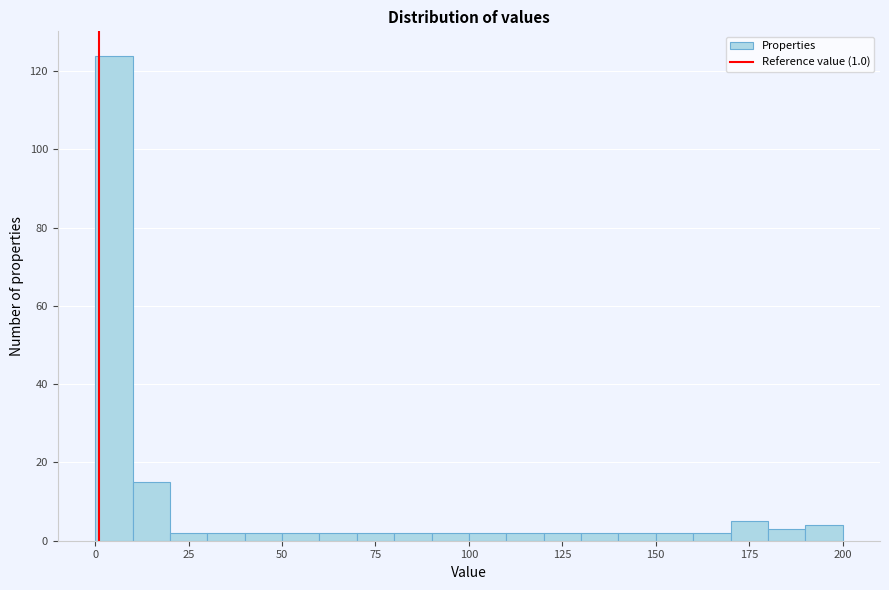

Read against the x-axis, roughly where is the centre of the tallest bar?

5